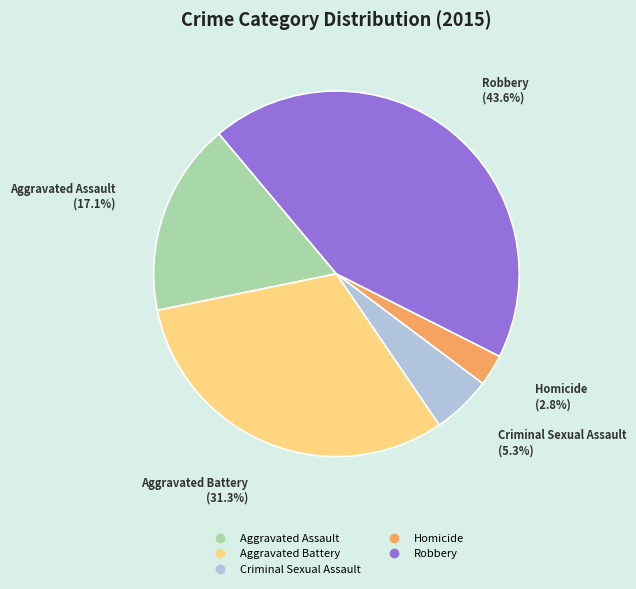

Count the number of slices in the pie.

5